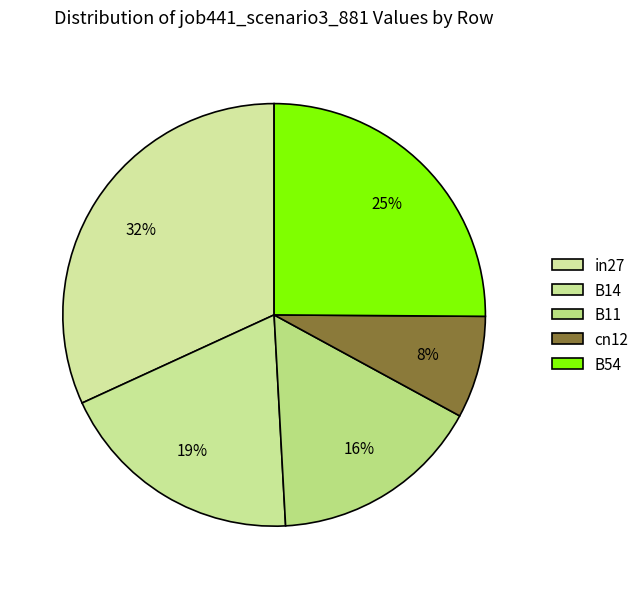

What is the change in value from B11 to B54?

+0.3